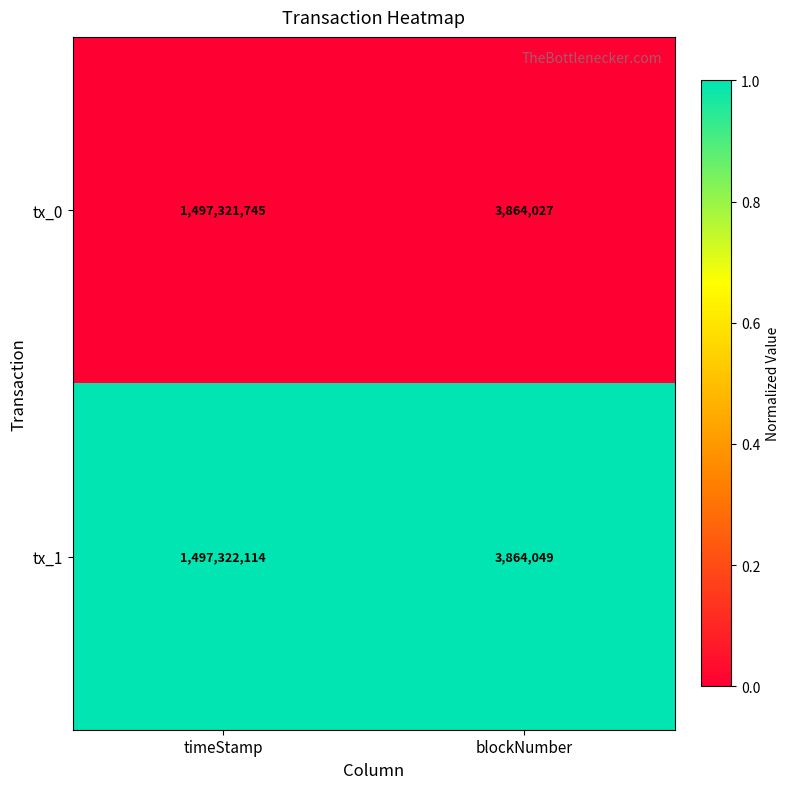

What is the spread (max minus min) of values at blockNumber?

22